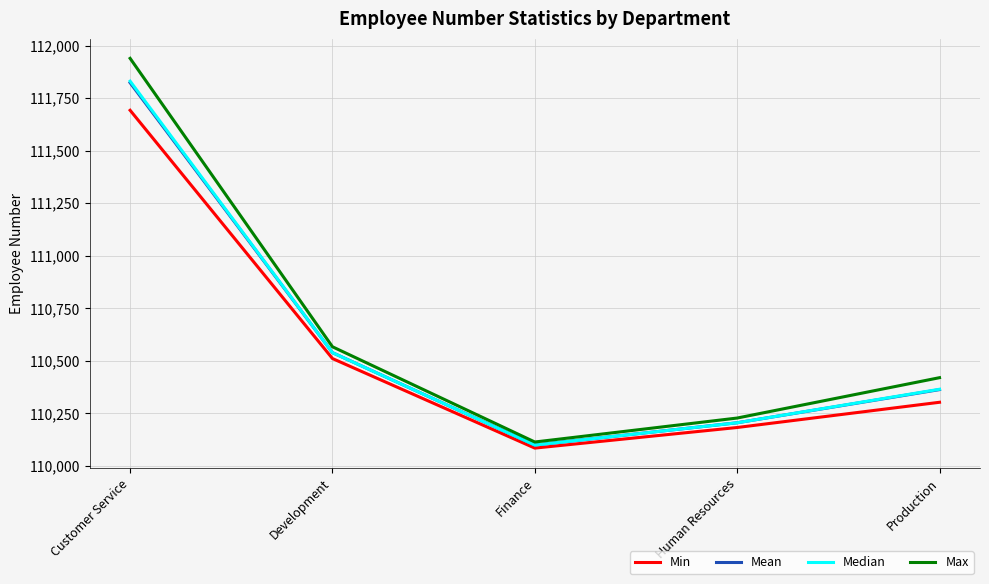

How many lines are shown in the chart?

4